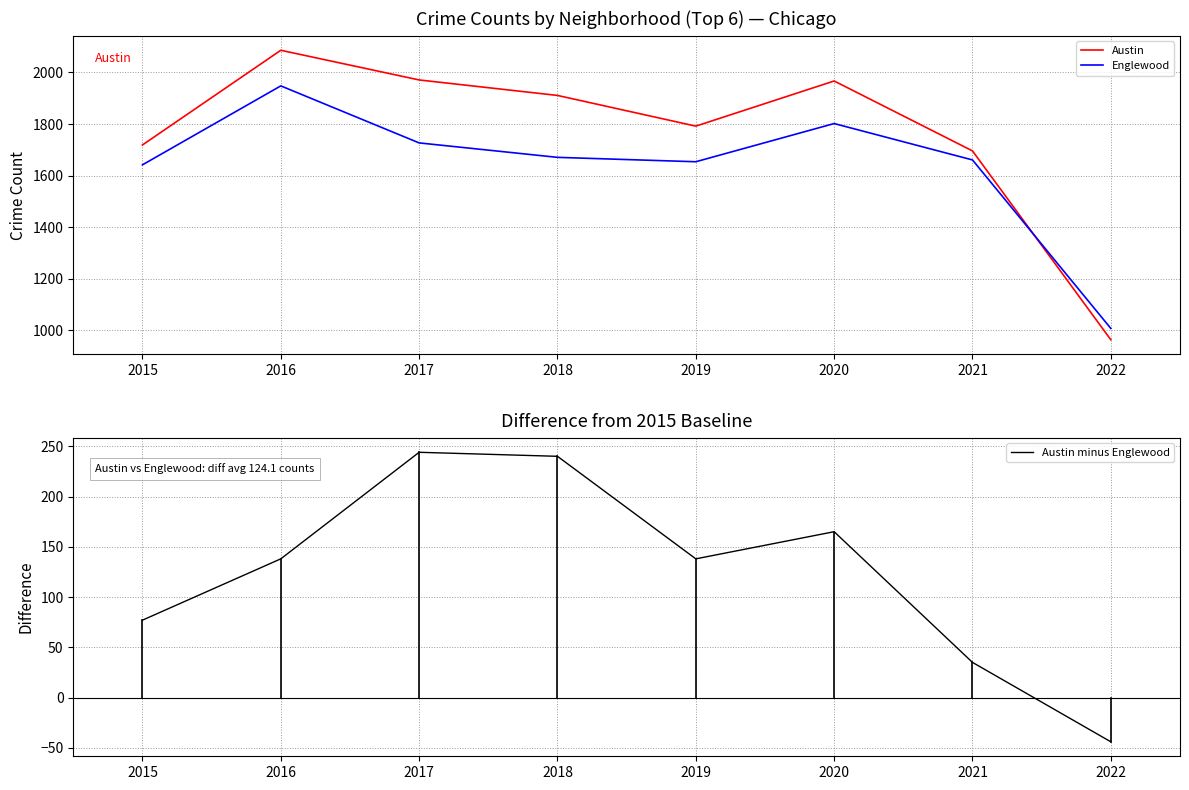

Reading left to right, what are all the values shown in this chart?

Austin: 2015=1719	2016=2086	2017=1971	2018=1911	2019=1792	2020=1967	2021=1696	2022=964
Englewood: 2015=1642	2016=1948	2017=1727	2018=1671	2019=1654	2020=1802	2021=1661	2022=1008
Austin minus Englewood: 2015=77	2016=138	2017=244	2018=240	2019=138	2020=165	2021=35	2022=-44